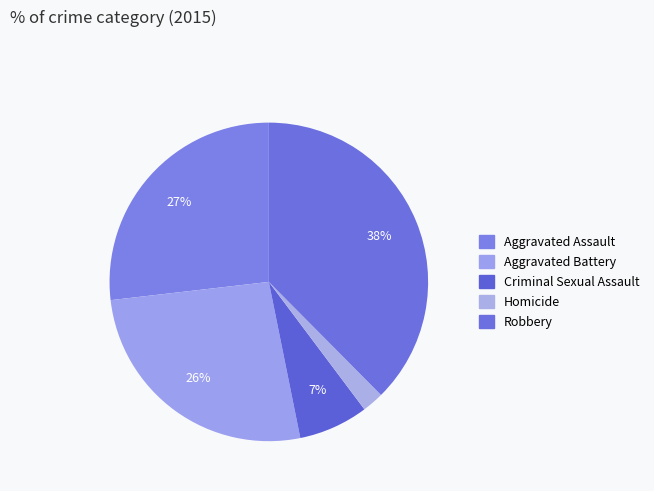

Which has a higher value, Robbery or Criminal Sexual Assault?

Robbery